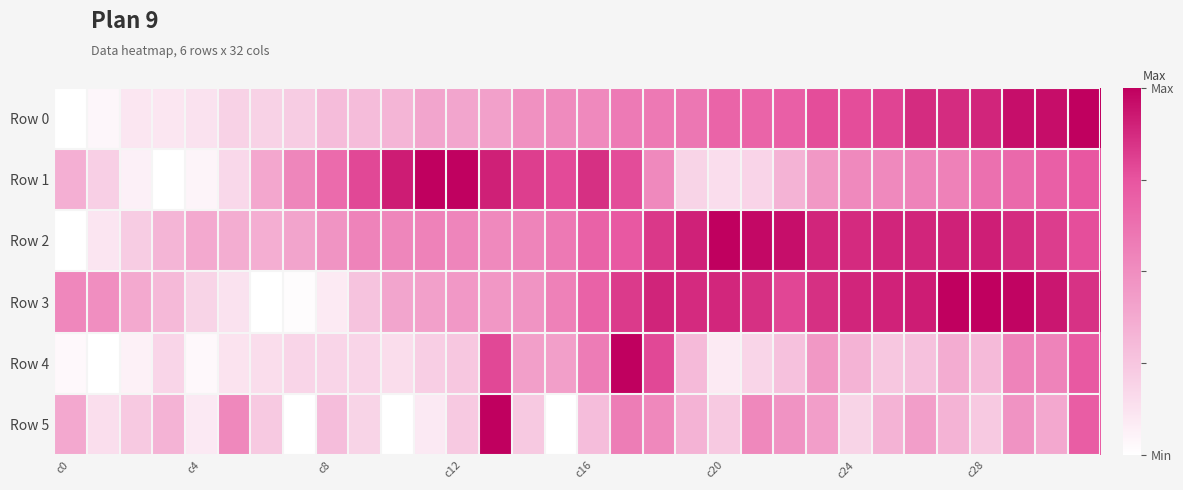

Reading left to right, transcribe all the data shown in this chart.

Row 0: 0.0	0.0	0.1	0.1	0.1	0.2	0.2	0.2	0.3	0.3	0.3	0.4	0.4	0.4	0.5	0.5	0.5	0.6	0.6	0.6	0.7	0.7	0.7	0.8	0.8	0.8	0.9	0.9	0.9	1.0	1.0	1.0
Row 1: 0.3	0.2	0.1	0.0	0.0	0.2	0.4	0.5	0.6	0.8	0.9	1.0	1.0	0.9	0.8	0.8	0.9	0.8	0.5	0.2	0.1	0.2	0.3	0.5	0.5	0.5	0.5	0.6	0.6	0.7	0.7	0.7
Row 2: 0.0	0.1	0.2	0.3	0.4	0.4	0.4	0.4	0.5	0.5	0.5	0.5	0.5	0.5	0.5	0.6	0.7	0.7	0.8	0.9	1.0	1.0	1.0	0.9	0.9	0.9	0.9	0.9	0.9	0.9	0.8	0.8
Row 3: 0.5	0.5	0.4	0.3	0.2	0.1	0.0	0.0	0.1	0.3	0.4	0.4	0.5	0.5	0.5	0.6	0.7	0.8	0.9	0.9	0.9	0.9	0.8	0.9	0.9	0.9	0.9	1.0	1.0	1.0	0.9	0.8
Row 4: 0.0	0.0	0.1	0.2	0.0	0.1	0.2	0.2	0.2	0.2	0.2	0.2	0.2	0.8	0.4	0.4	0.6	1.0	0.8	0.3	0.1	0.2	0.3	0.5	0.3	0.2	0.3	0.4	0.3	0.5	0.5	0.7
Row 5: 0.4	0.1	0.2	0.3	0.1	0.5	0.2	0.0	0.3	0.2	0.0	0.1	0.2	1.0	0.2	0.0	0.3	0.6	0.5	0.3	0.2	0.5	0.5	0.4	0.2	0.3	0.4	0.3	0.2	0.5	0.4	0.7